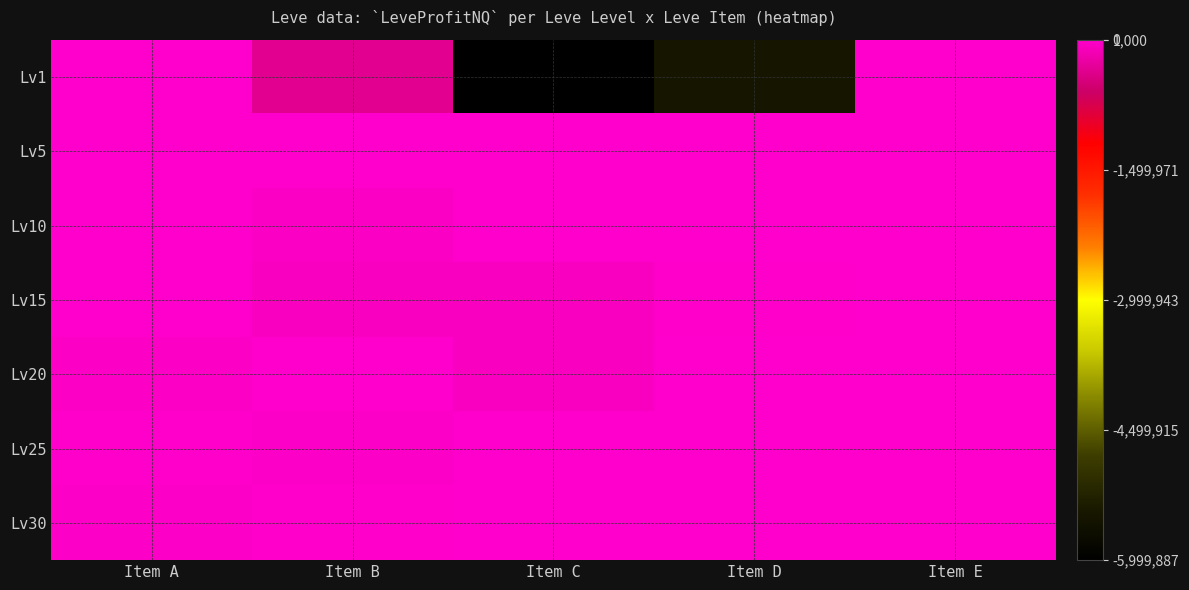

Between Item A and Item C, which series saw the biggest shift?

Lv1